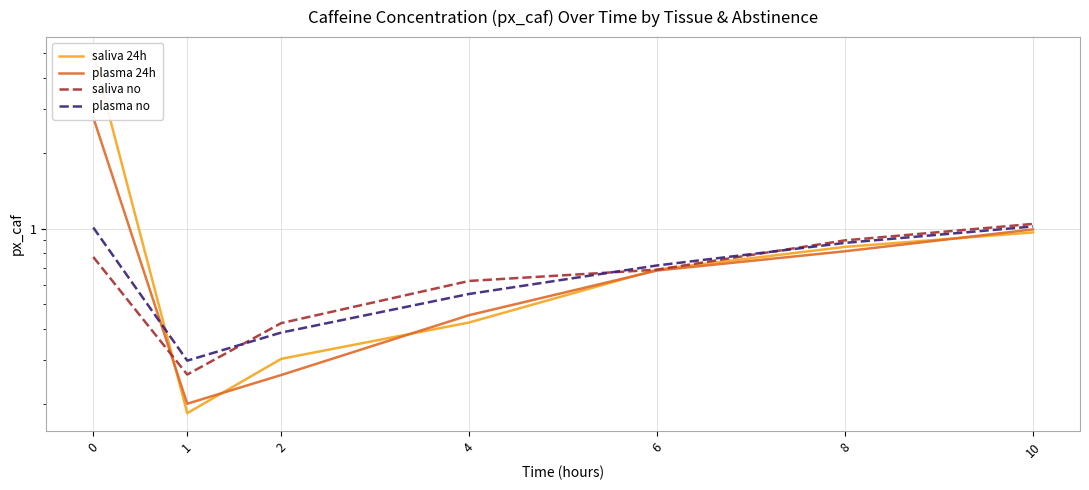

What is the value of the plasma no point at the 4th from the left?

0.6